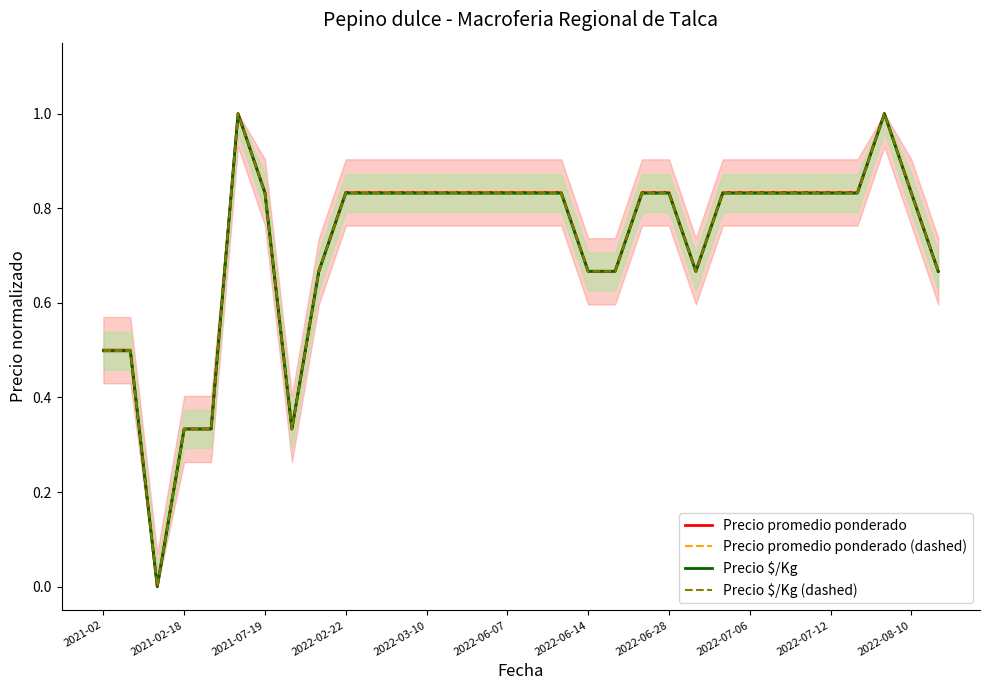

Which series has the largest range (max minus min)?

Precio promedio ponderado